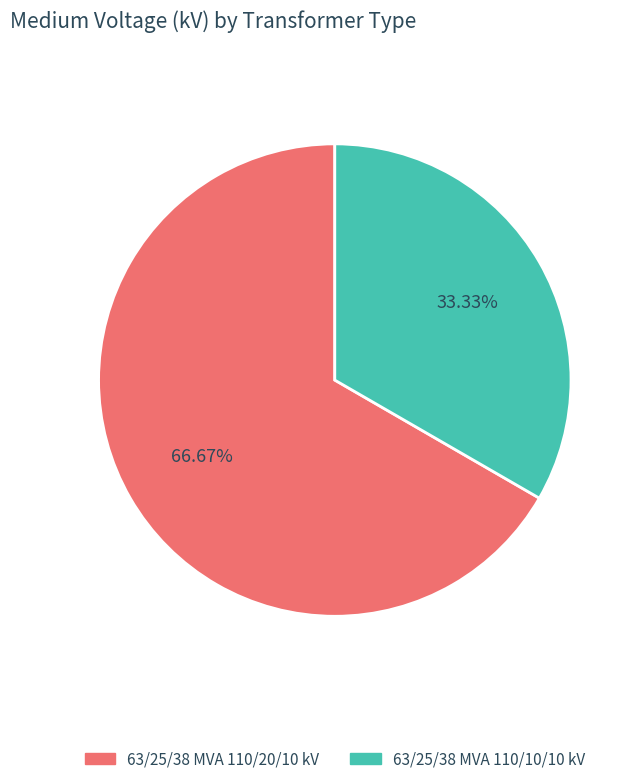

Does any single category account for the majority?

Yes